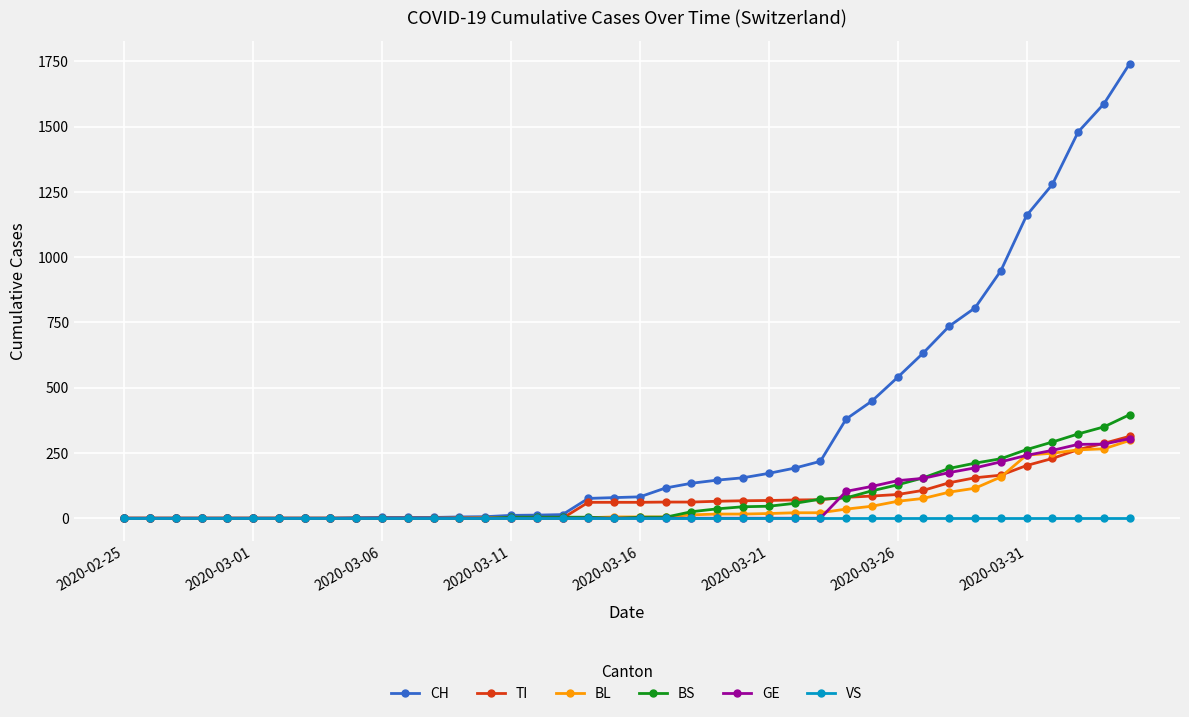

How many categories are shown in the chart?

40